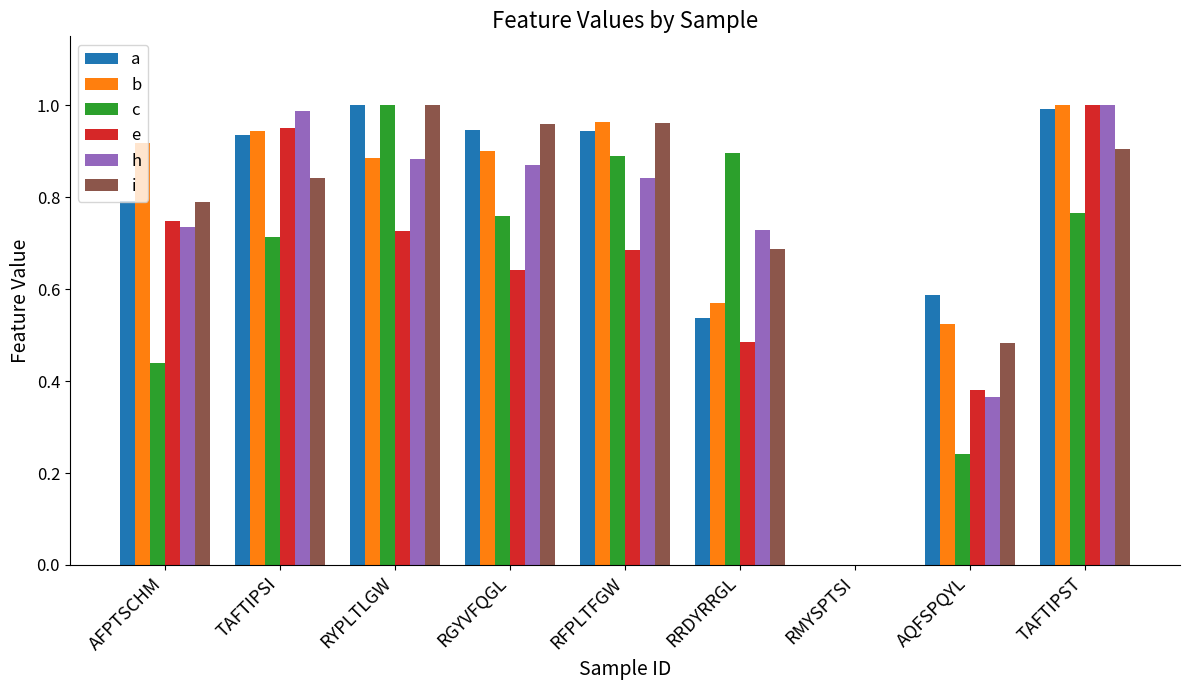

The value of b at RYPLTLGW is 1.4. True or false?

False